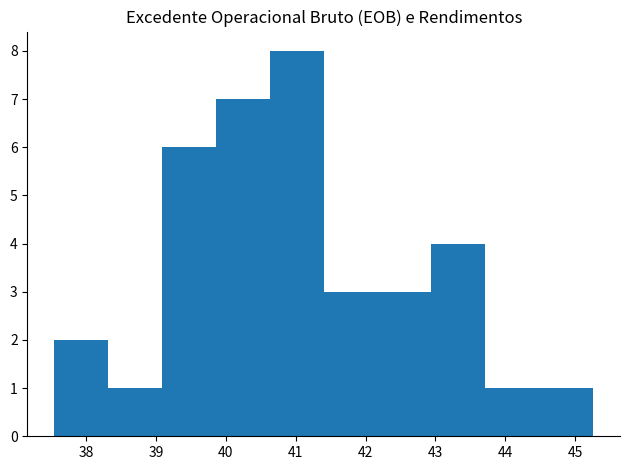

Reading left to right, transcribe this chart: for each bar, give the range it covers on the x-axis and its height. Neither the bar edges nor the heights are printed on the chart, so give them approximately, as read against the axes.

37.5 to 38.3: 2
38.3 to 39.1: 1
39.1 to 39.9: 6
39.9 to 40.6: 7
40.6 to 41.4: 8
41.4 to 42.2: 3
42.2 to 42.9: 3
42.9 to 43.7: 4
43.7 to 44.5: 1
44.5 to 45.3: 1